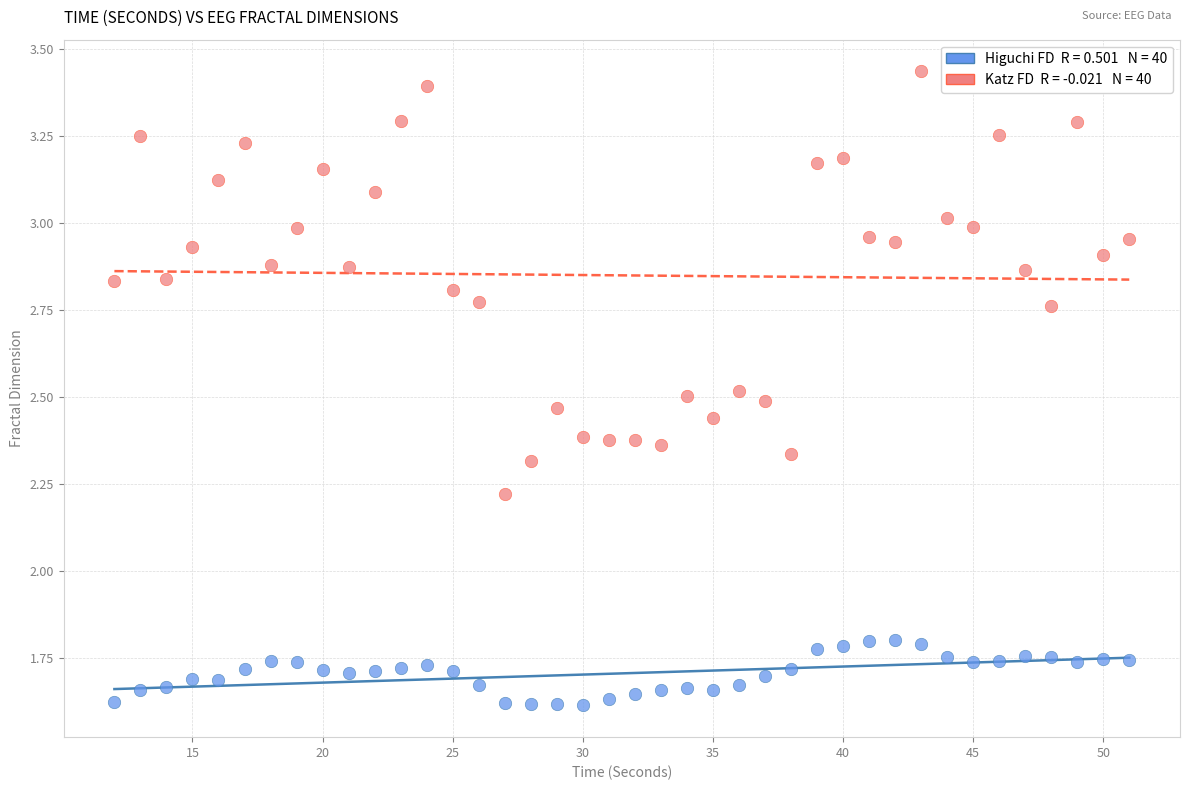

Across all data points, what is the range of X values (max minus min)?

39.0